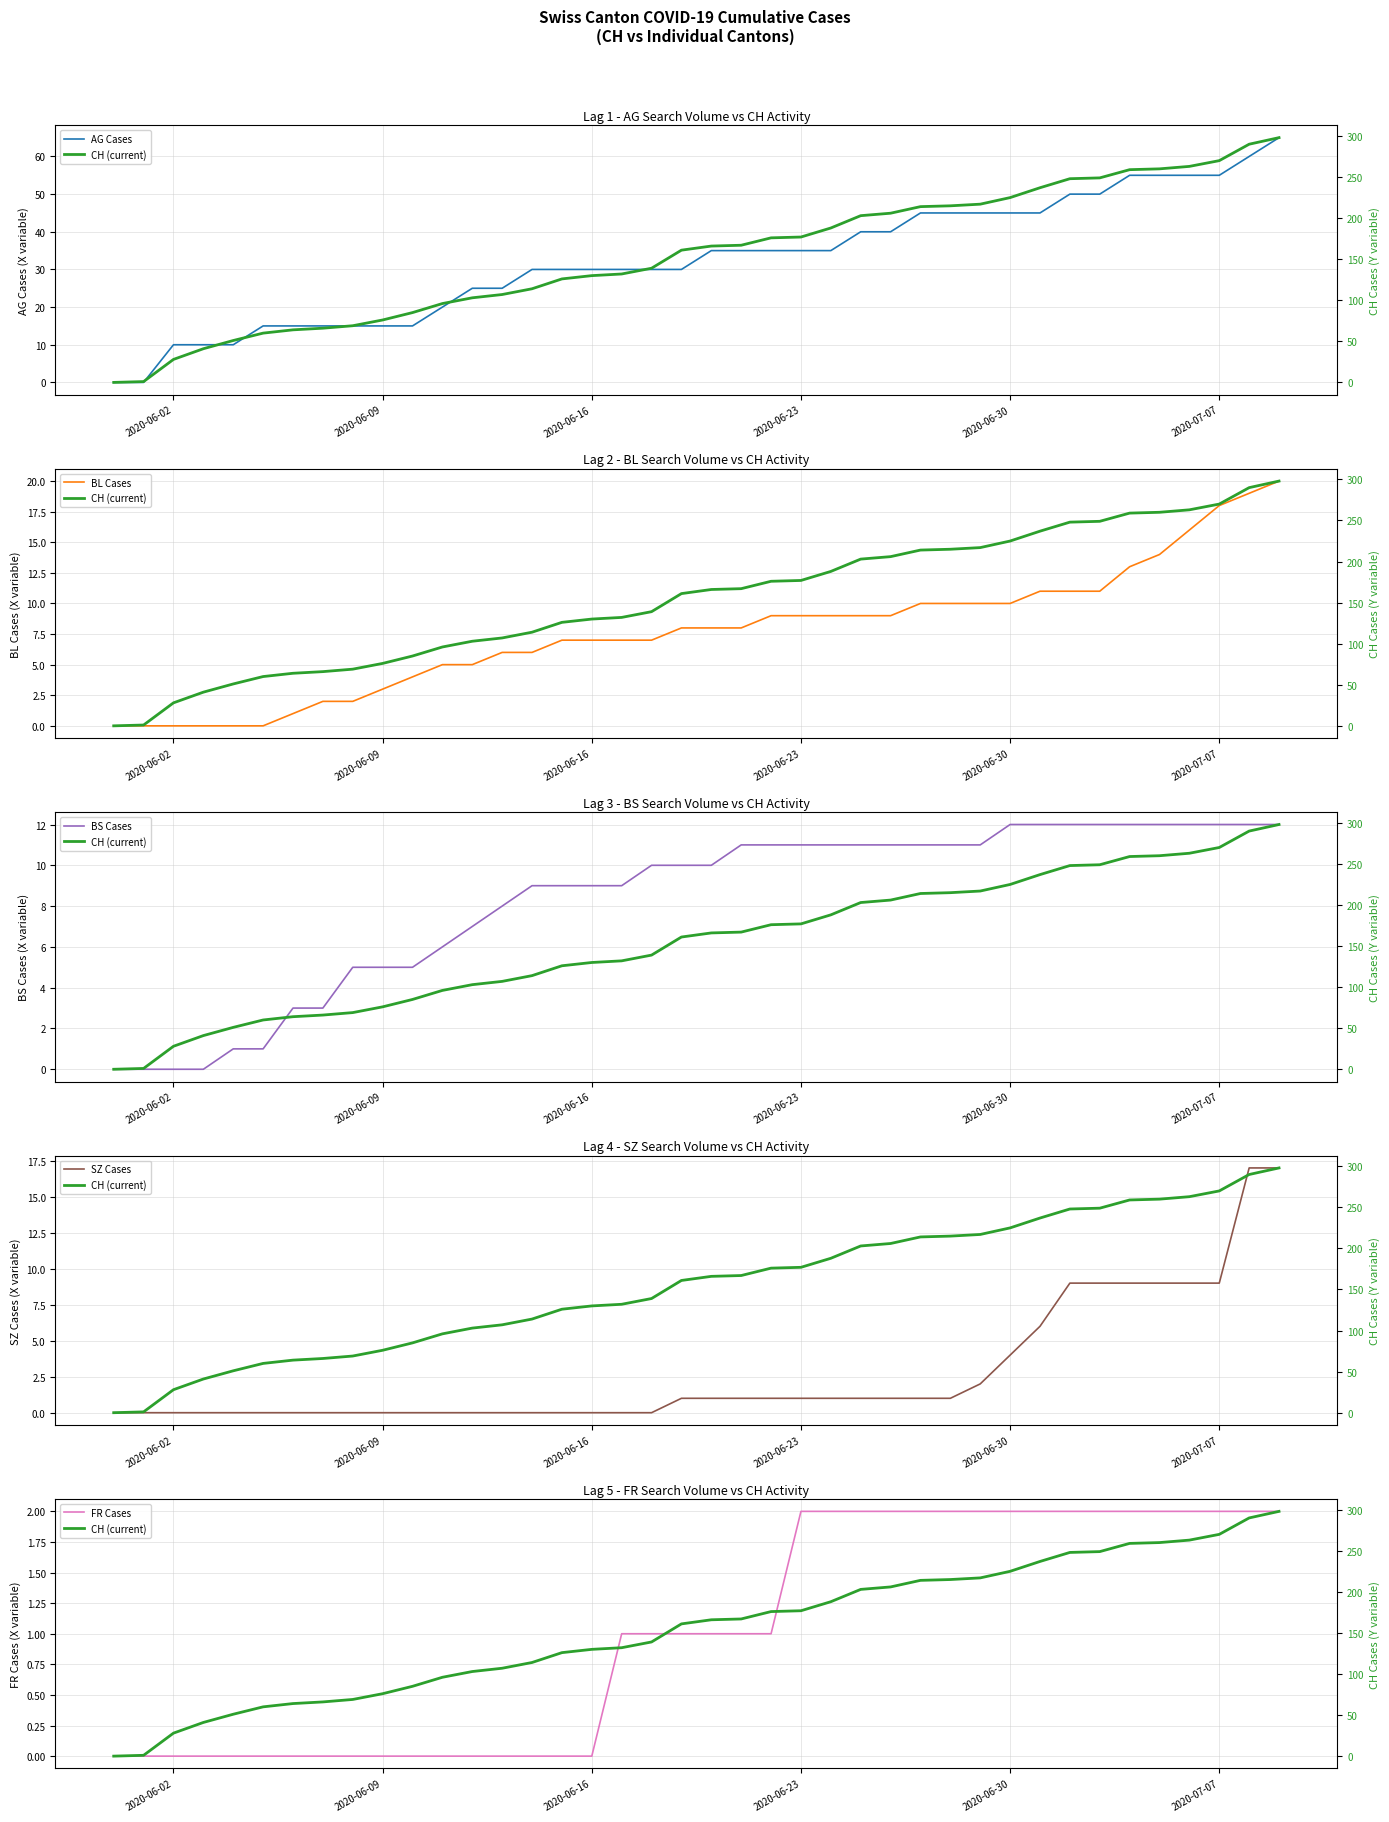

The value of BL Cases at 2020-06-30 is 4. True or false?

False